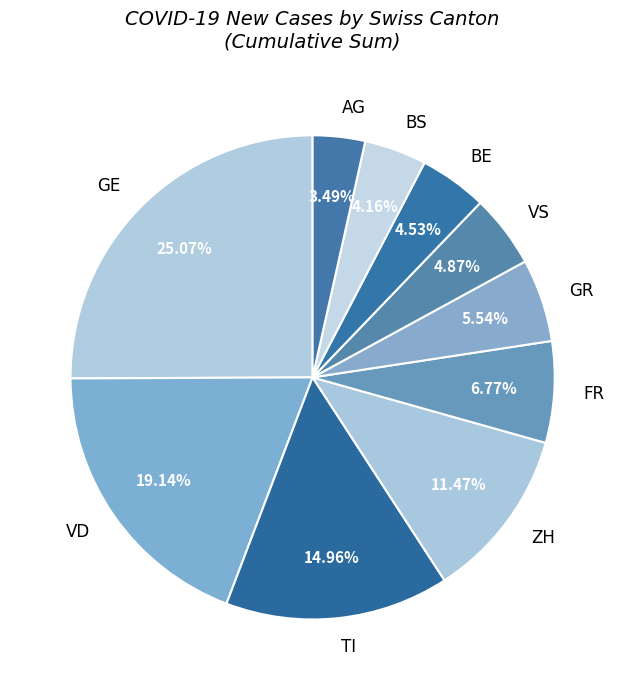

How many segments does this pie chart have?

10